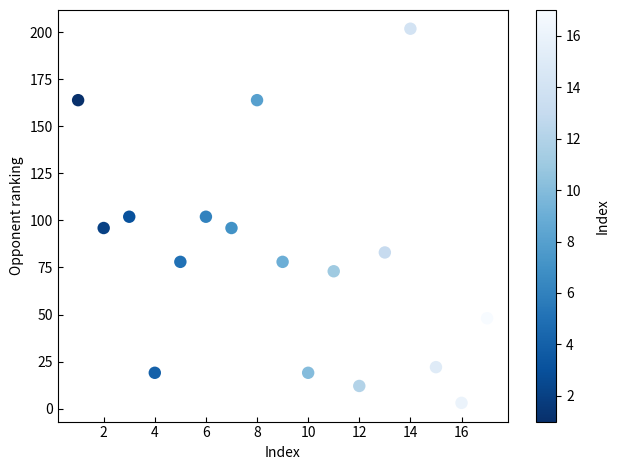

What is the range of Y values (max minus min)?

199